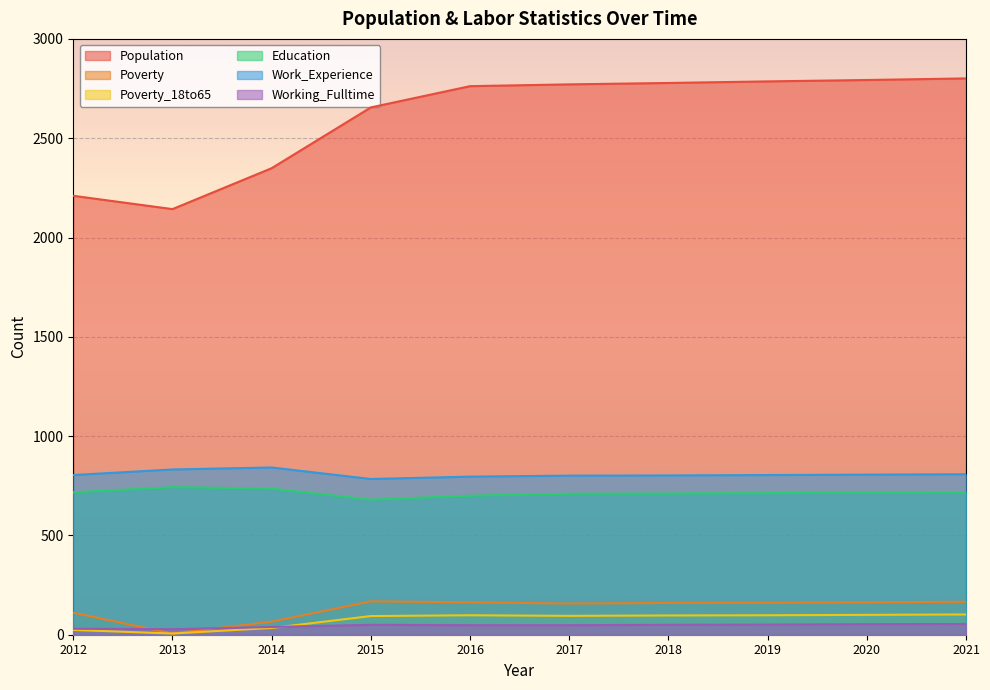

Rank the categories by Population value from highest to lowest.

2021, 2020, 2019, 2018, 2017, 2016, 2015, 2014, 2012, 2013